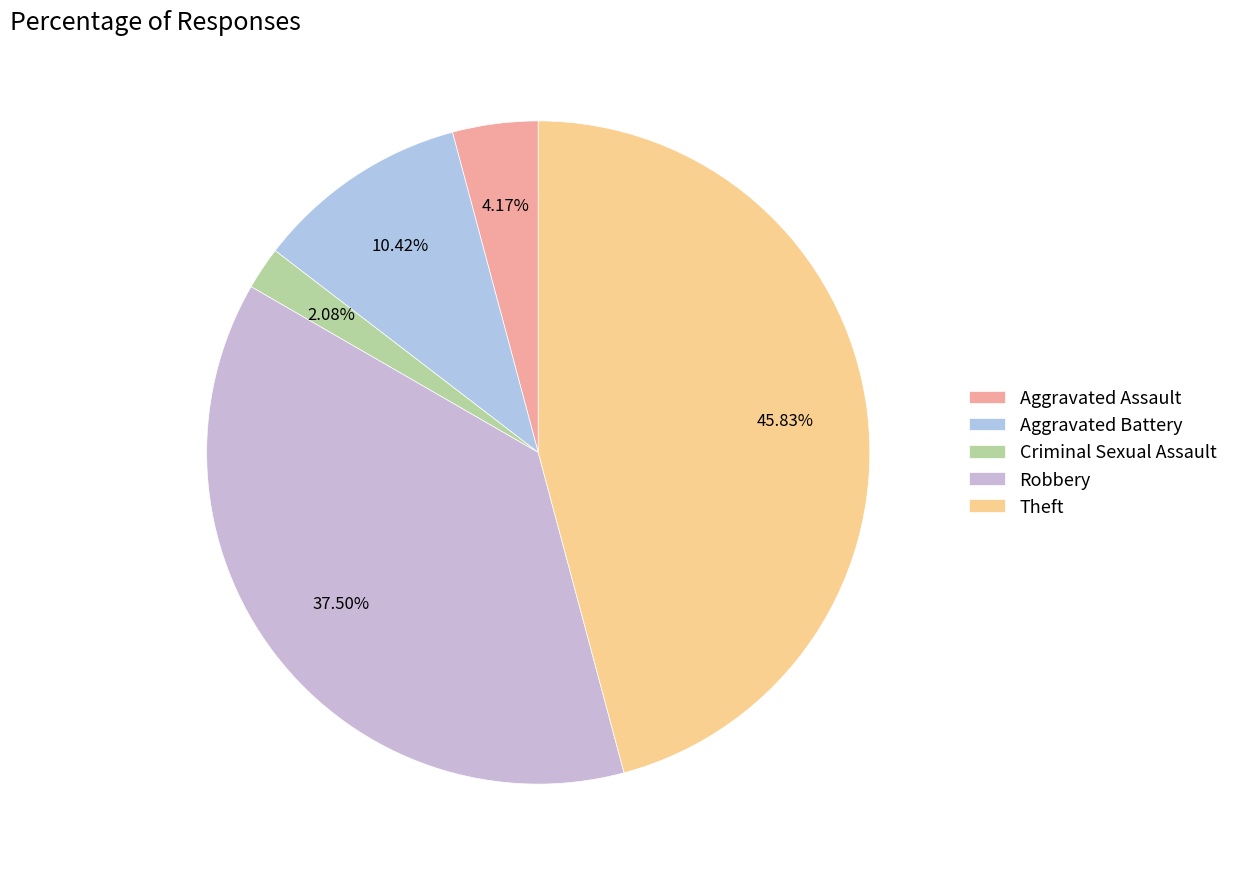

What is the change in value from Aggravated Assault to Criminal Sexual Assault?

-1